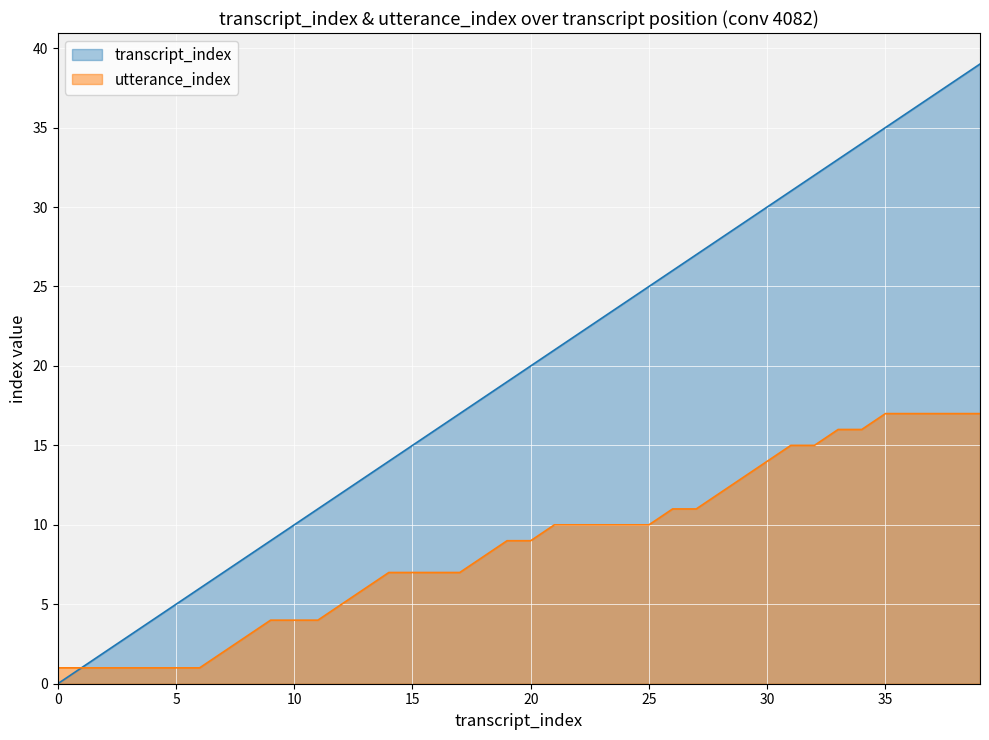

The value of transcript_index at 4 is 7. True or false?

False